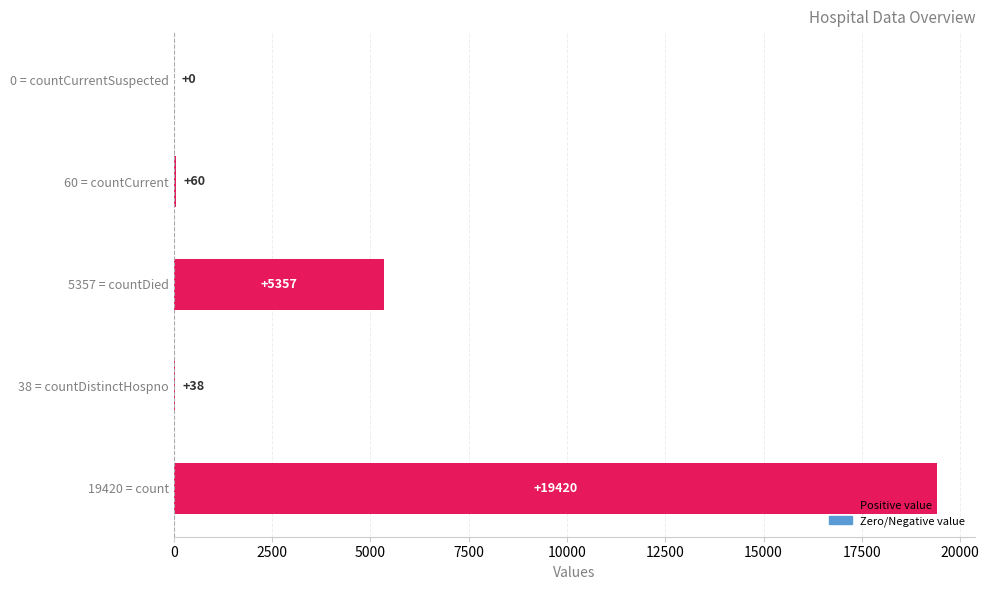

The value at 0 = countCurrentSuspected is 0. True or false?

True